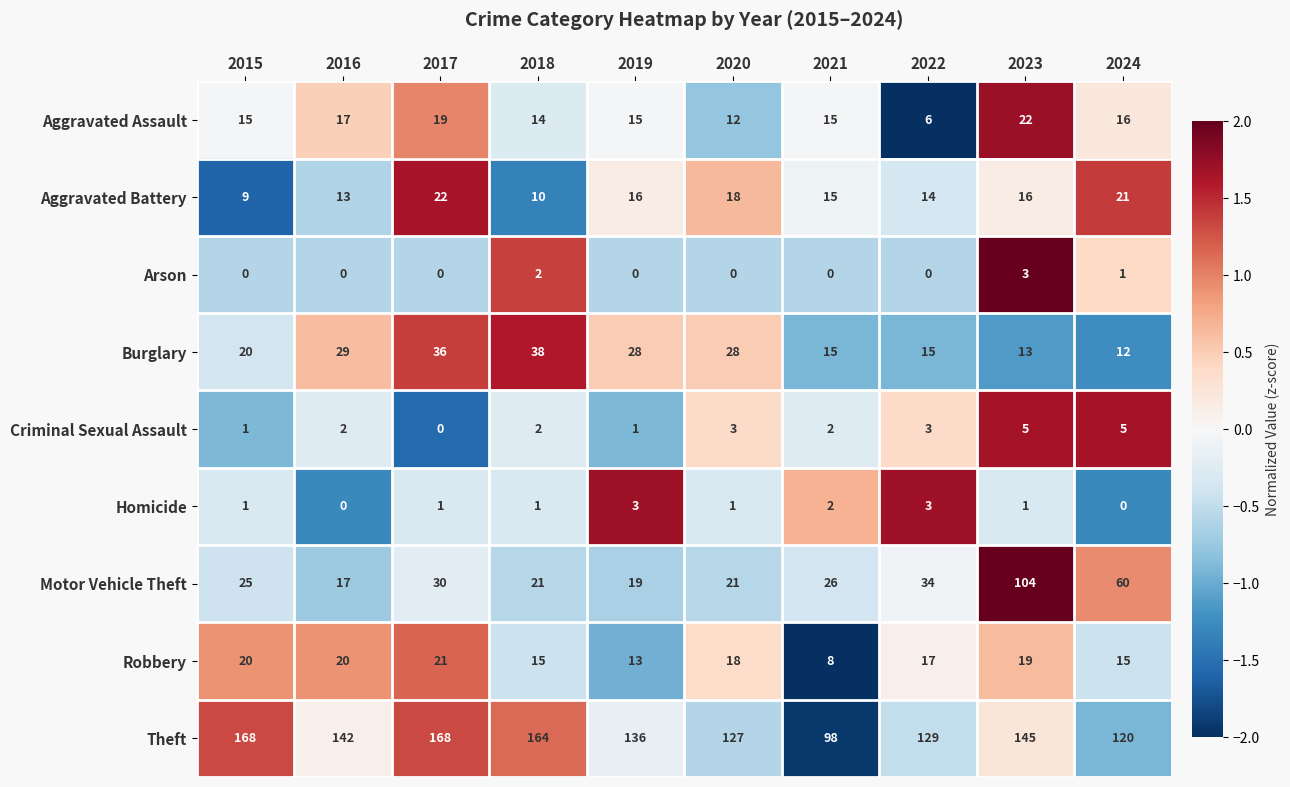

What is the maximum value for Robbery?

21